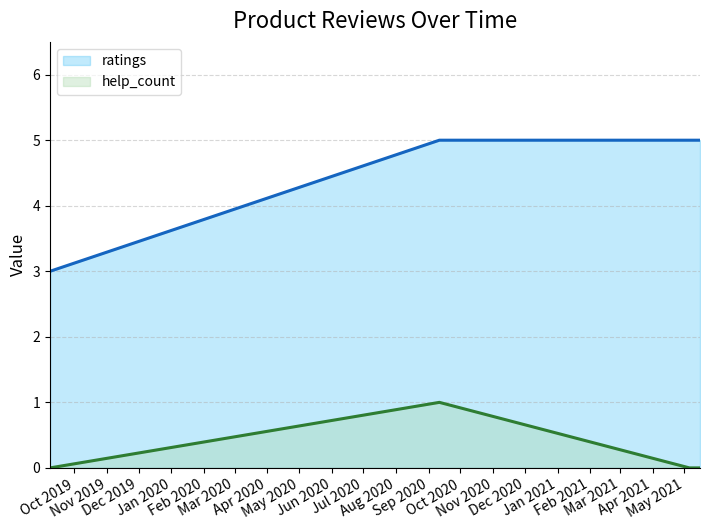

What is the sum of all help_count values?

1